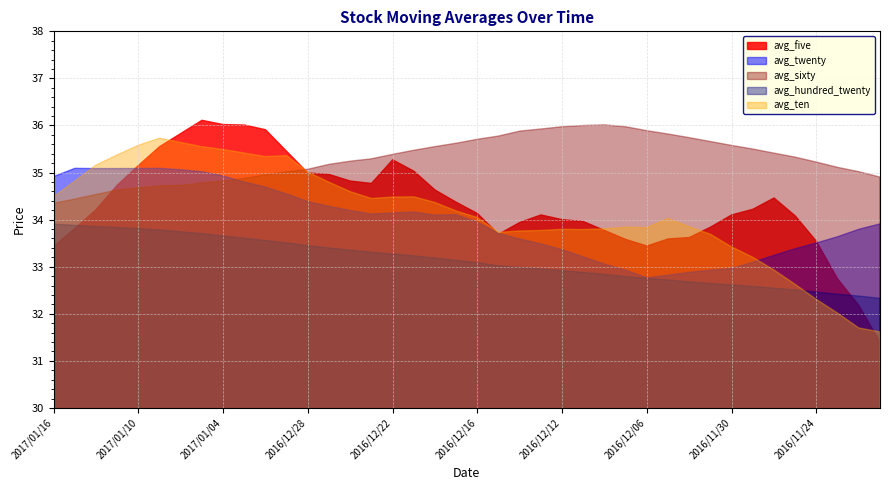

At which label is avg_sixty closest to 35?

2016/12/29